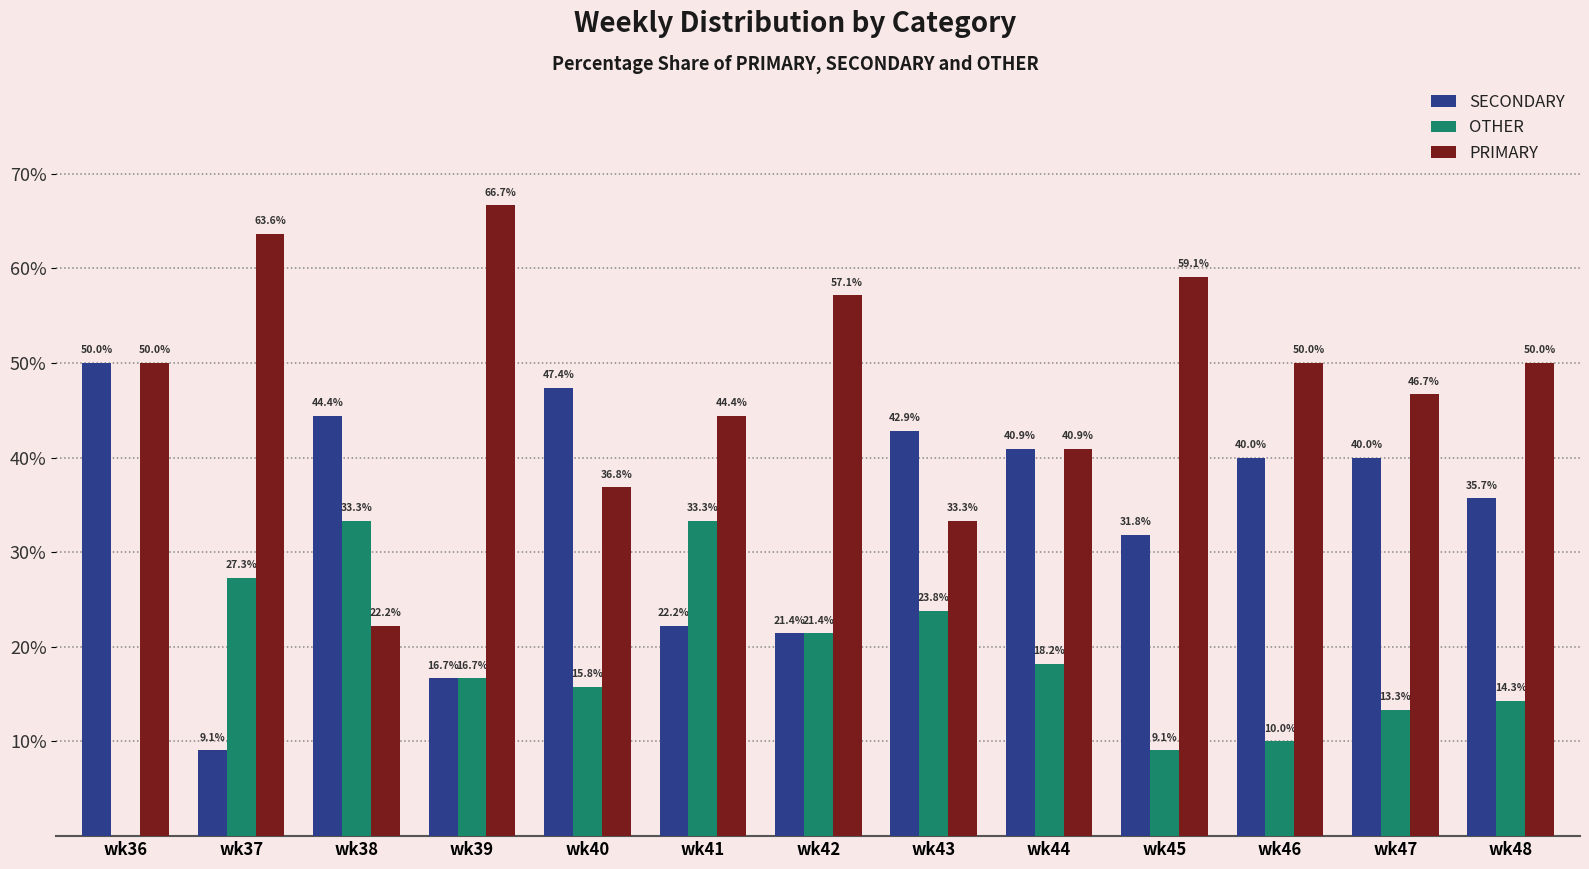

What is the sum of the SECONDARY values at wk36 and wk41?

72.2